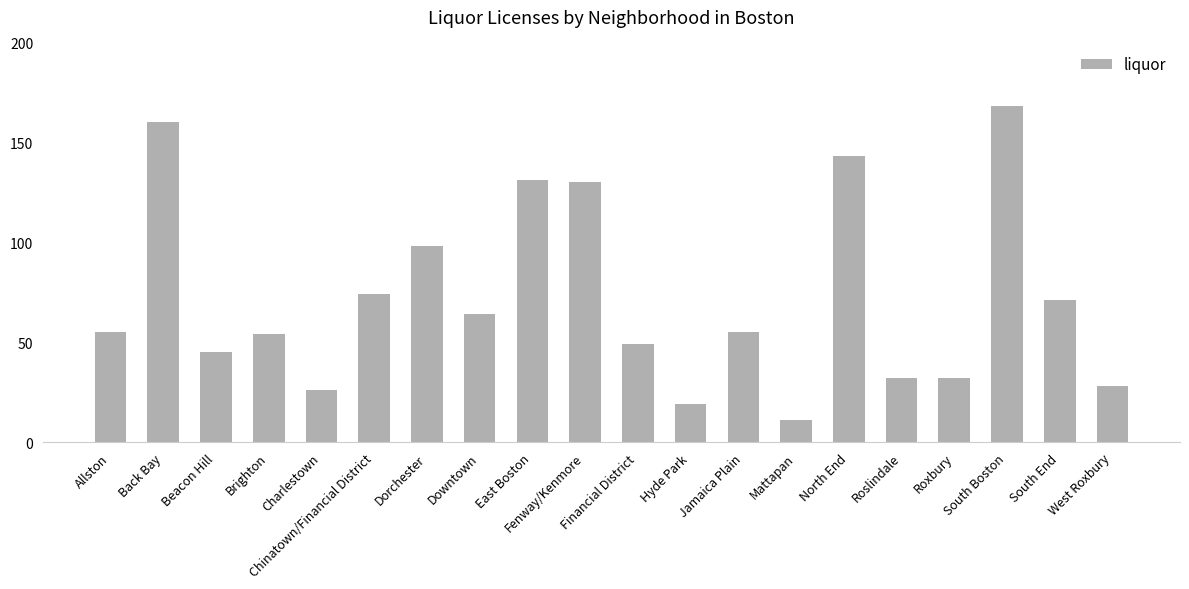

How many distinct data groups are displayed?

1